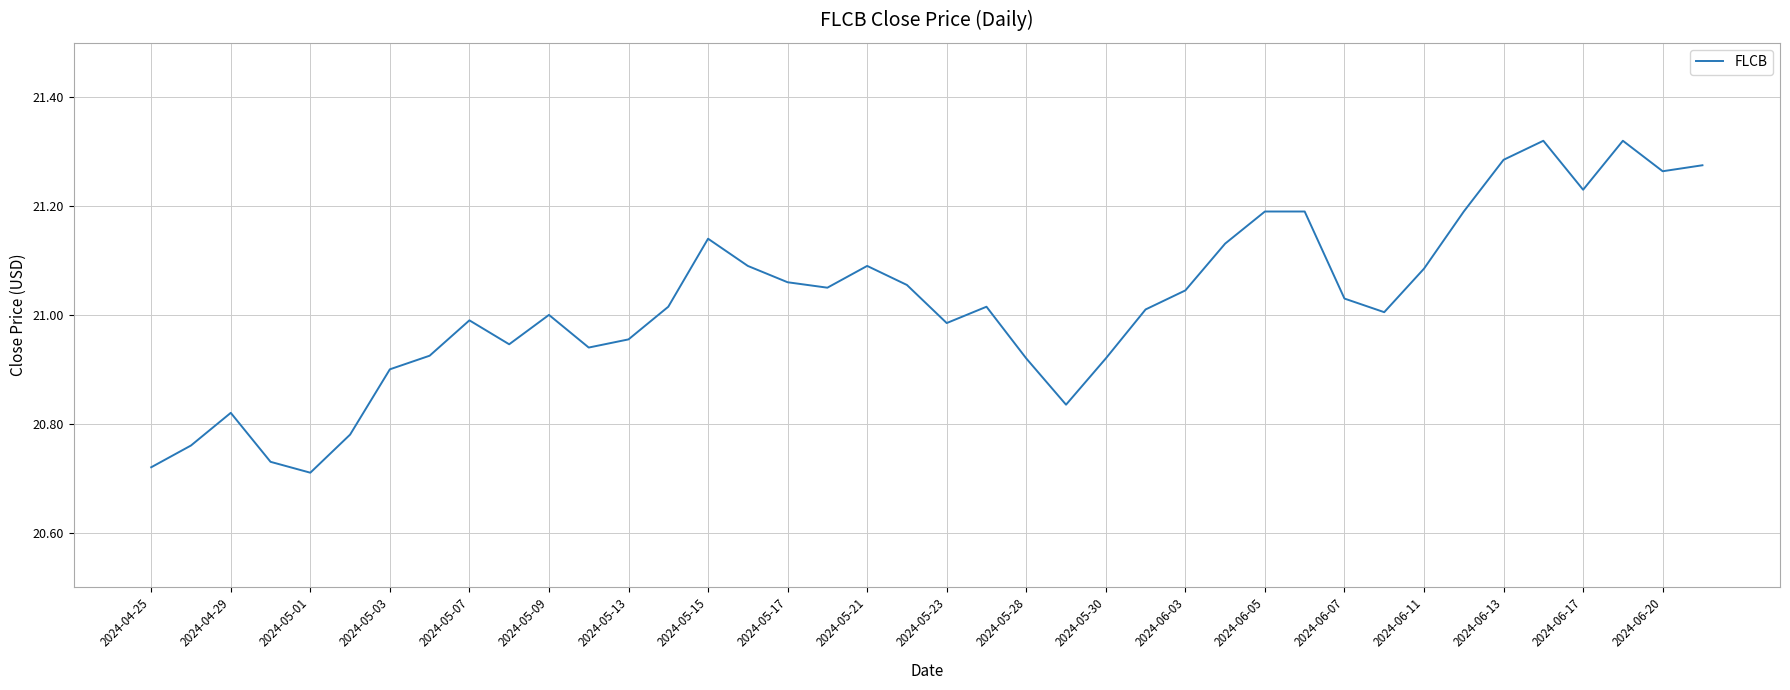

What is the difference between the maximum and minimum values?

0.6